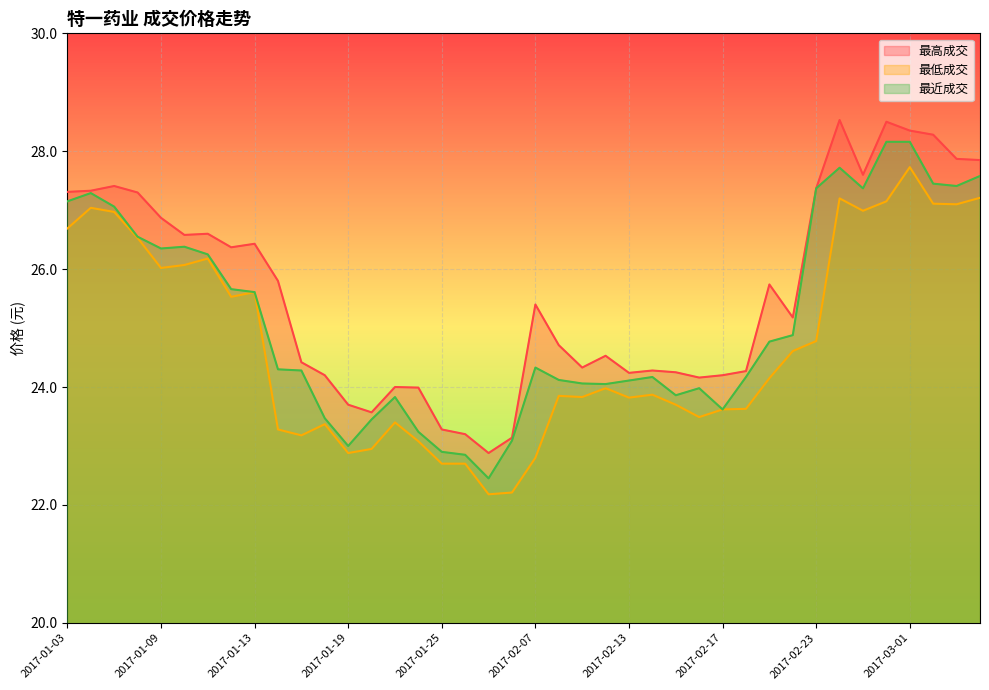

At how many categories does at least one series exceed 25?

21